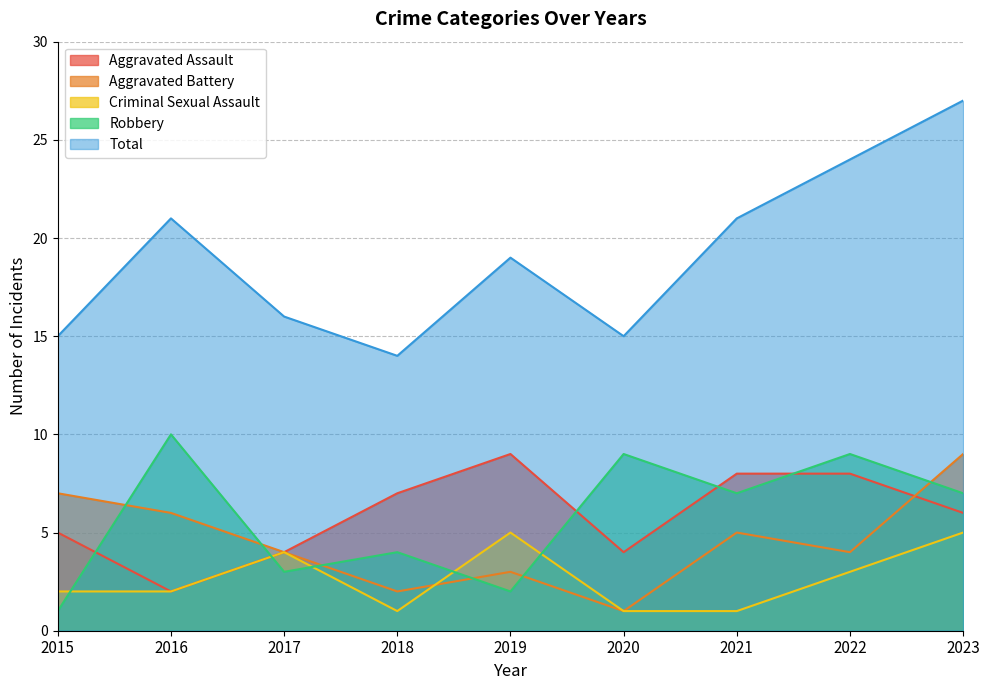

True or false: Criminal Sexual Assault and Robbery intersect in this chart.

True